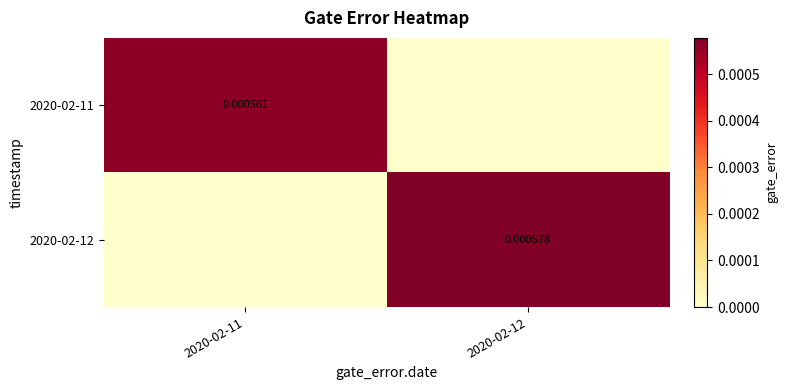

At which category does the chart reach its minimum across all series?

2020-02-12